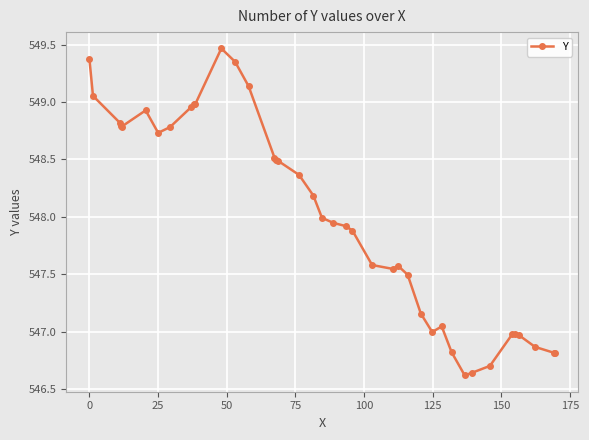

What is the difference between the maximum and minimum values?

2.8